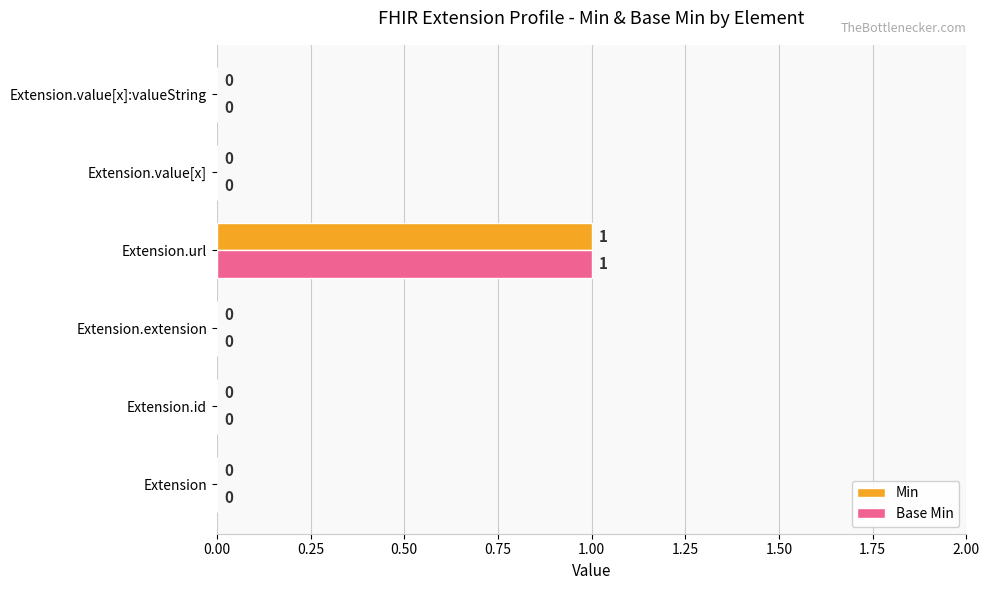

Count the Base Min values in the range 0 to 1.

6